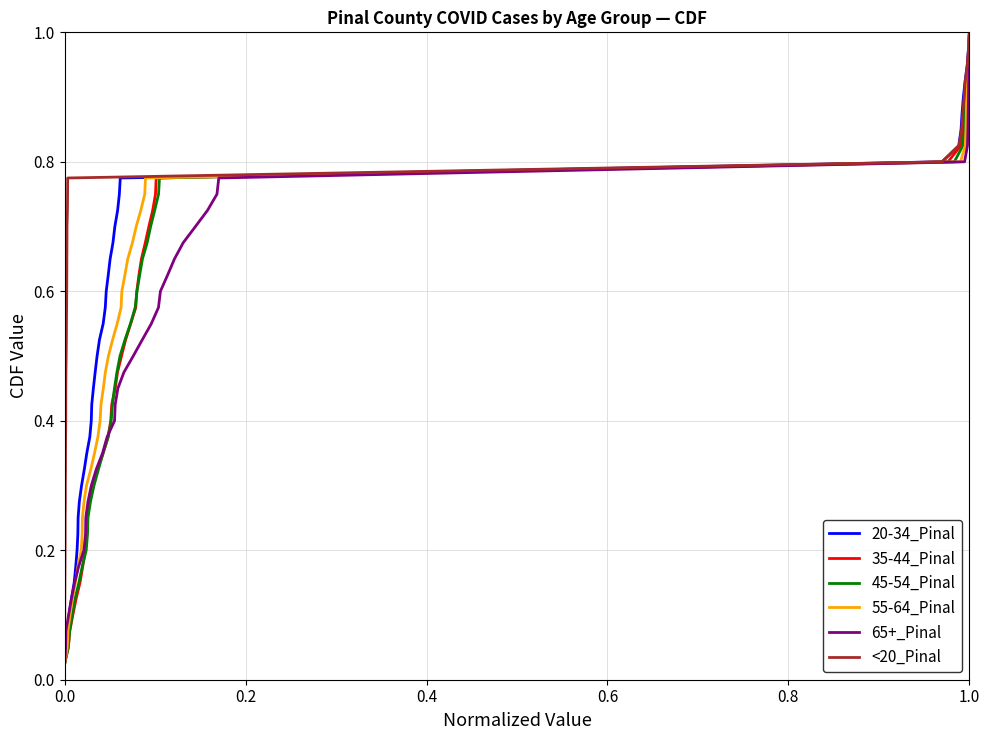

Which series has the widest spread of values?

20-34_Pinal